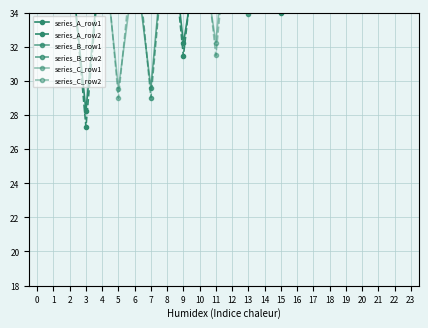

How many values in the series_C_row1 series are below 47?

4